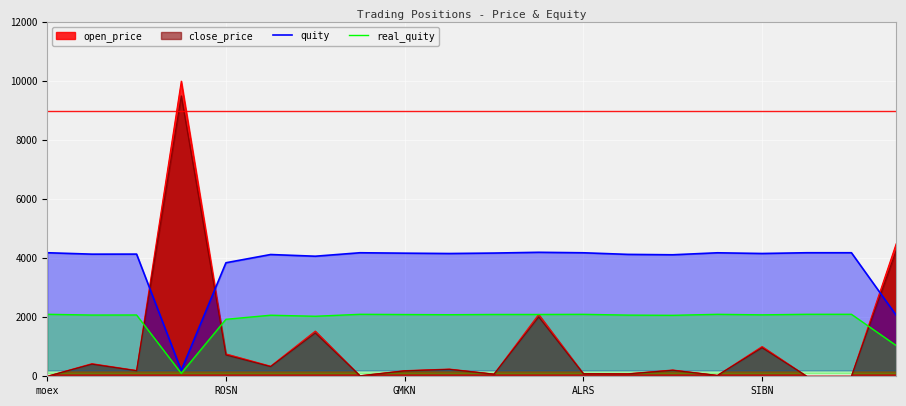

What is the greatest value displayed?

10000.0